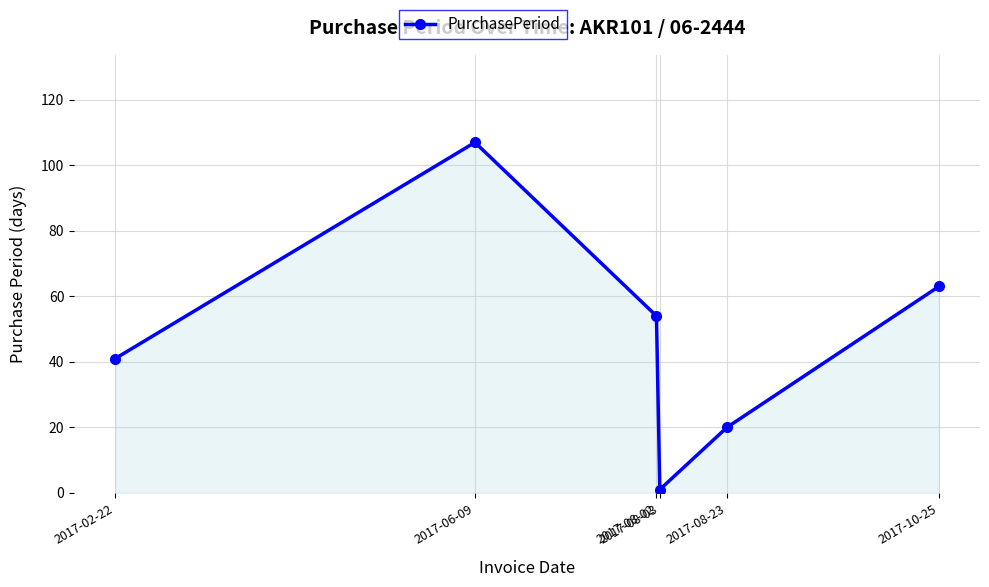

Where does the data first go above 54?

2017-06-09